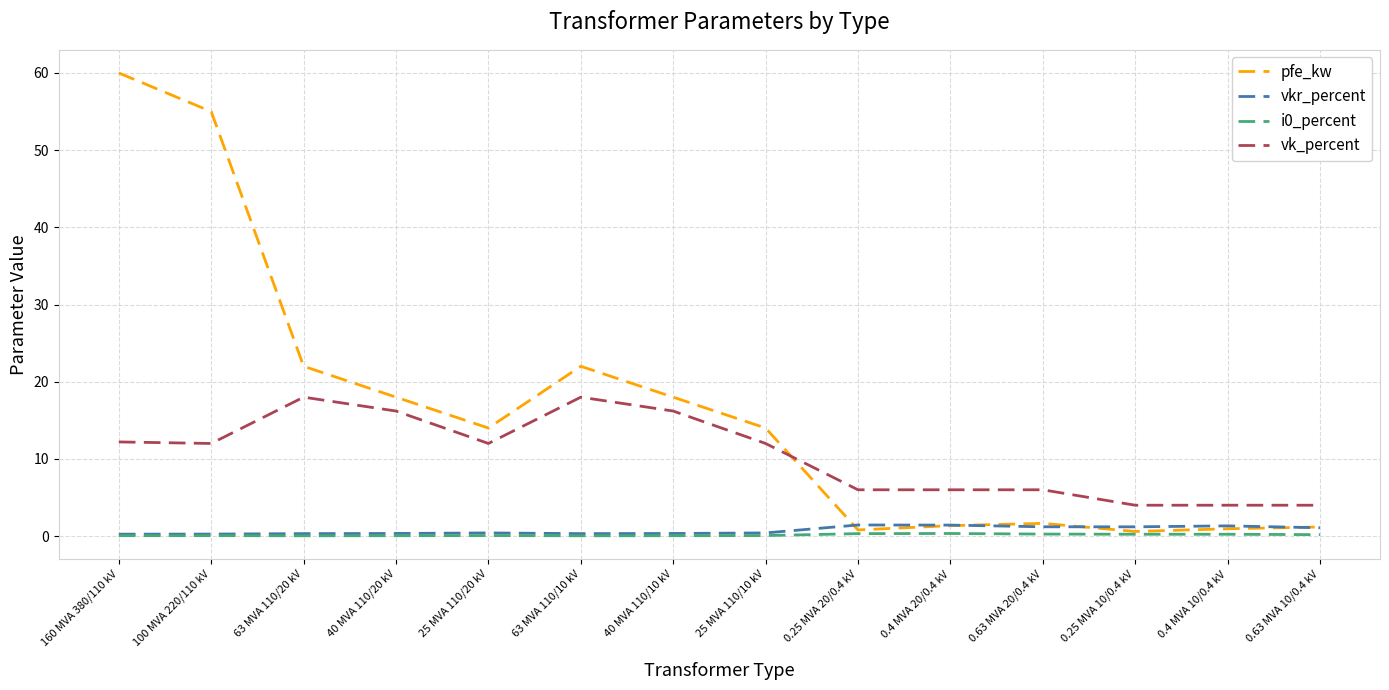

What is the maximum value for vkr_percent?

1.4